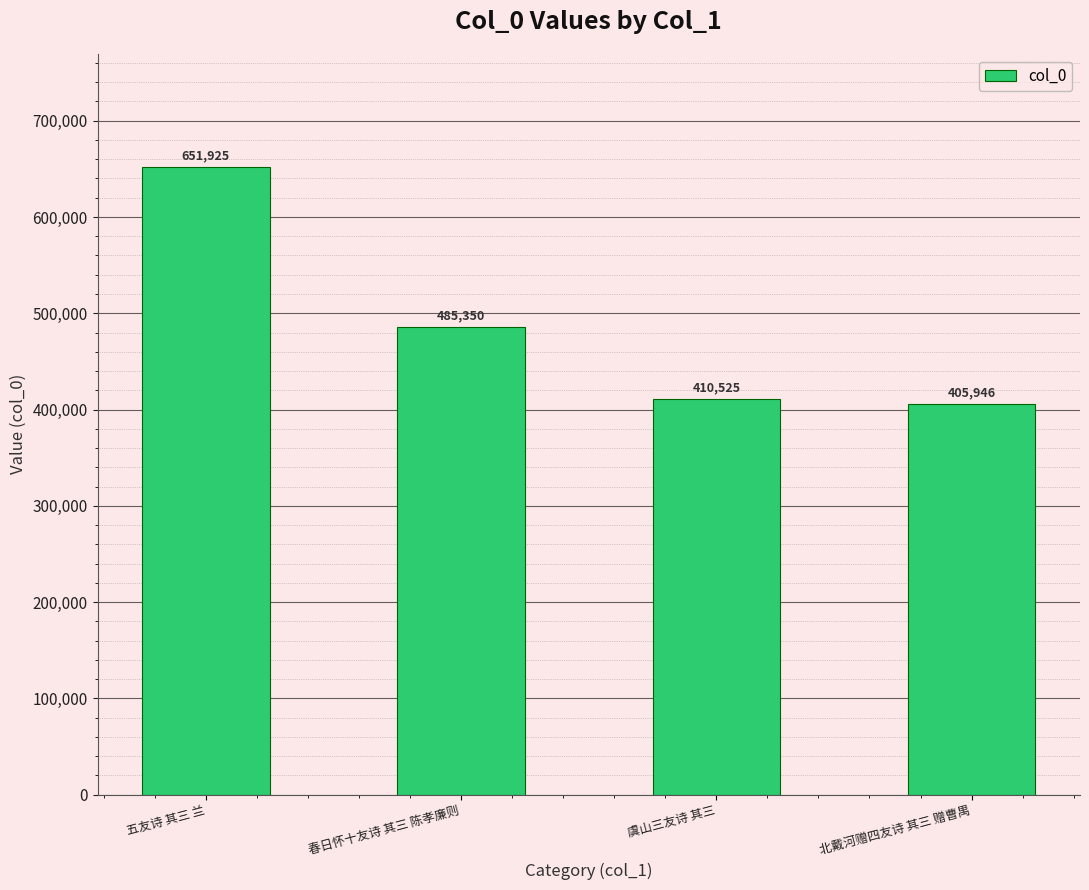

Which has a higher value, 春日怀十友诗 其三 陈孝廉则 or 北戴河赠四友诗 其三 赠曹禺?

春日怀十友诗 其三 陈孝廉则